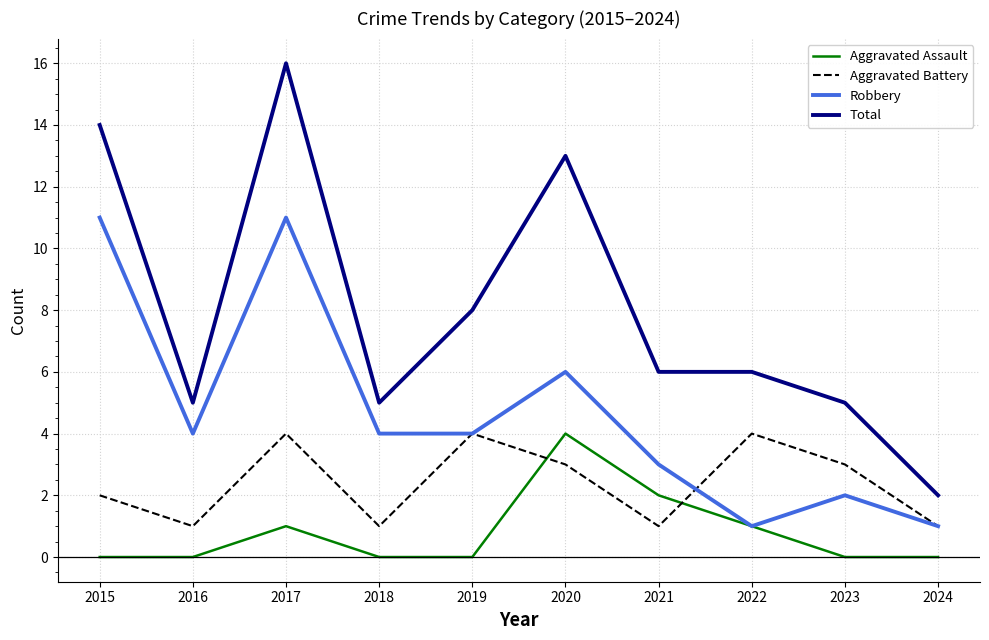

True or false: Aggravated Assault has more than 0 points higher than both neighbors.

True